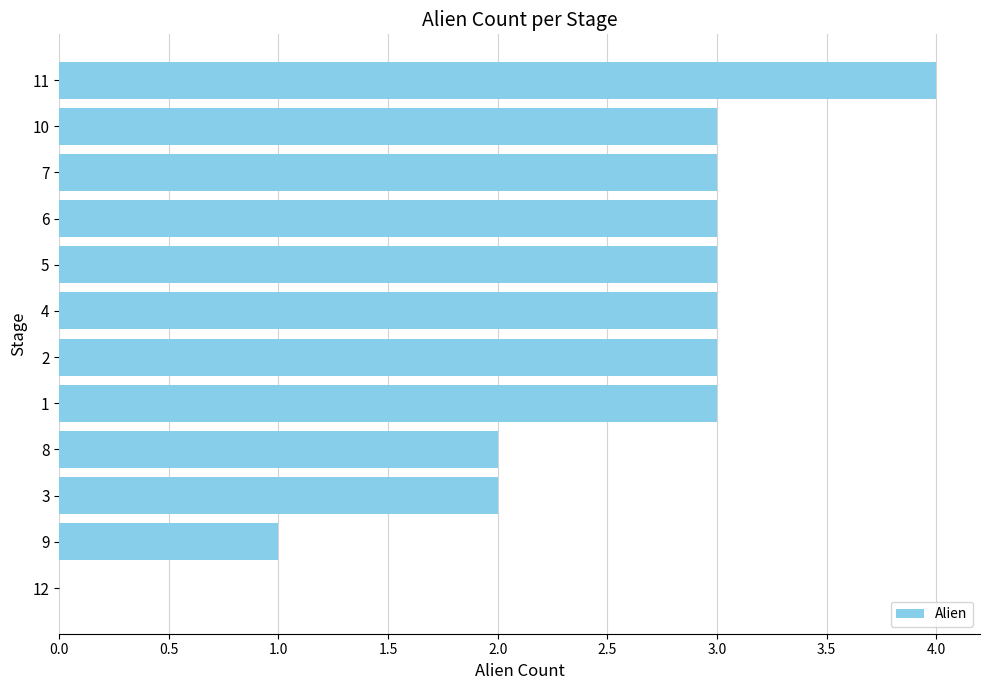

Reading bottom to top, transcribe all the data shown in this chart.

12=0	9=1	3=2	8=2	1=3	2=3	4=3	5=3	6=3	7=3	10=3	11=4